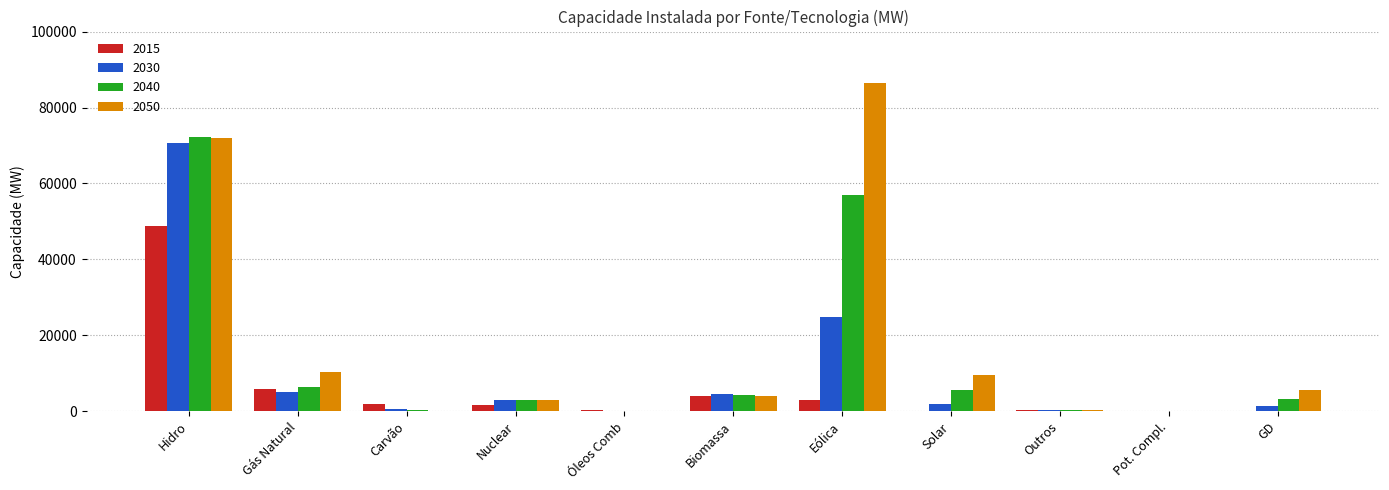

What is the total value across all series at Gás Natural?

27659